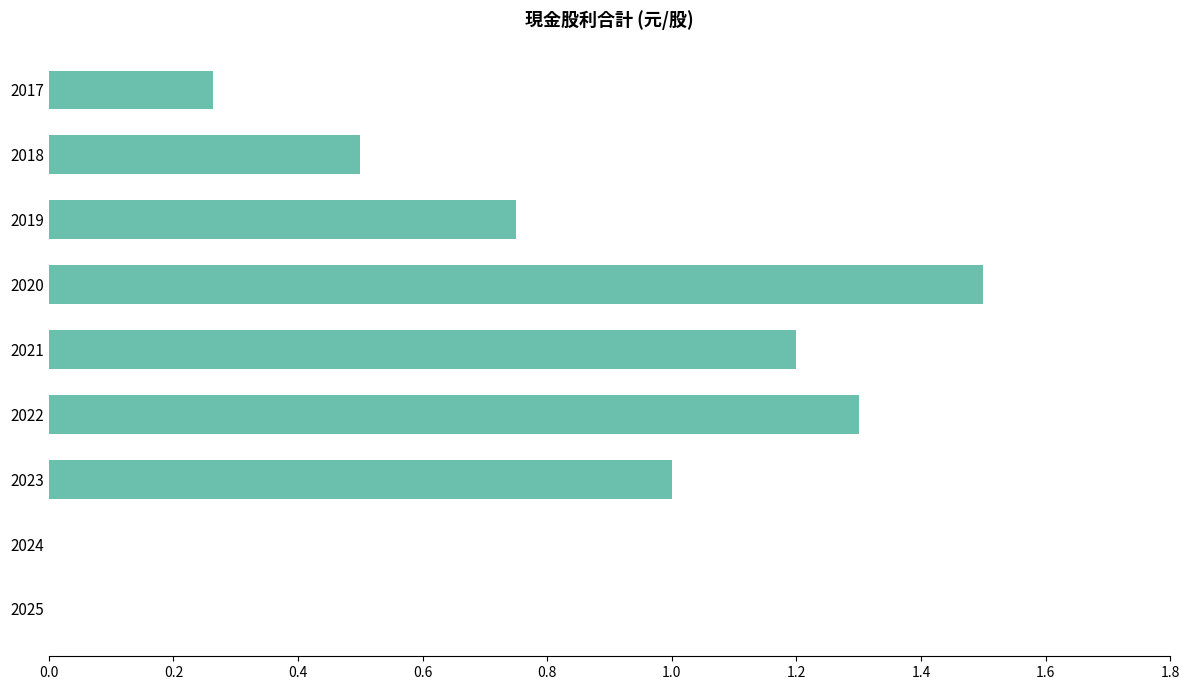

Between 2022 and 2025, which is larger?

2022